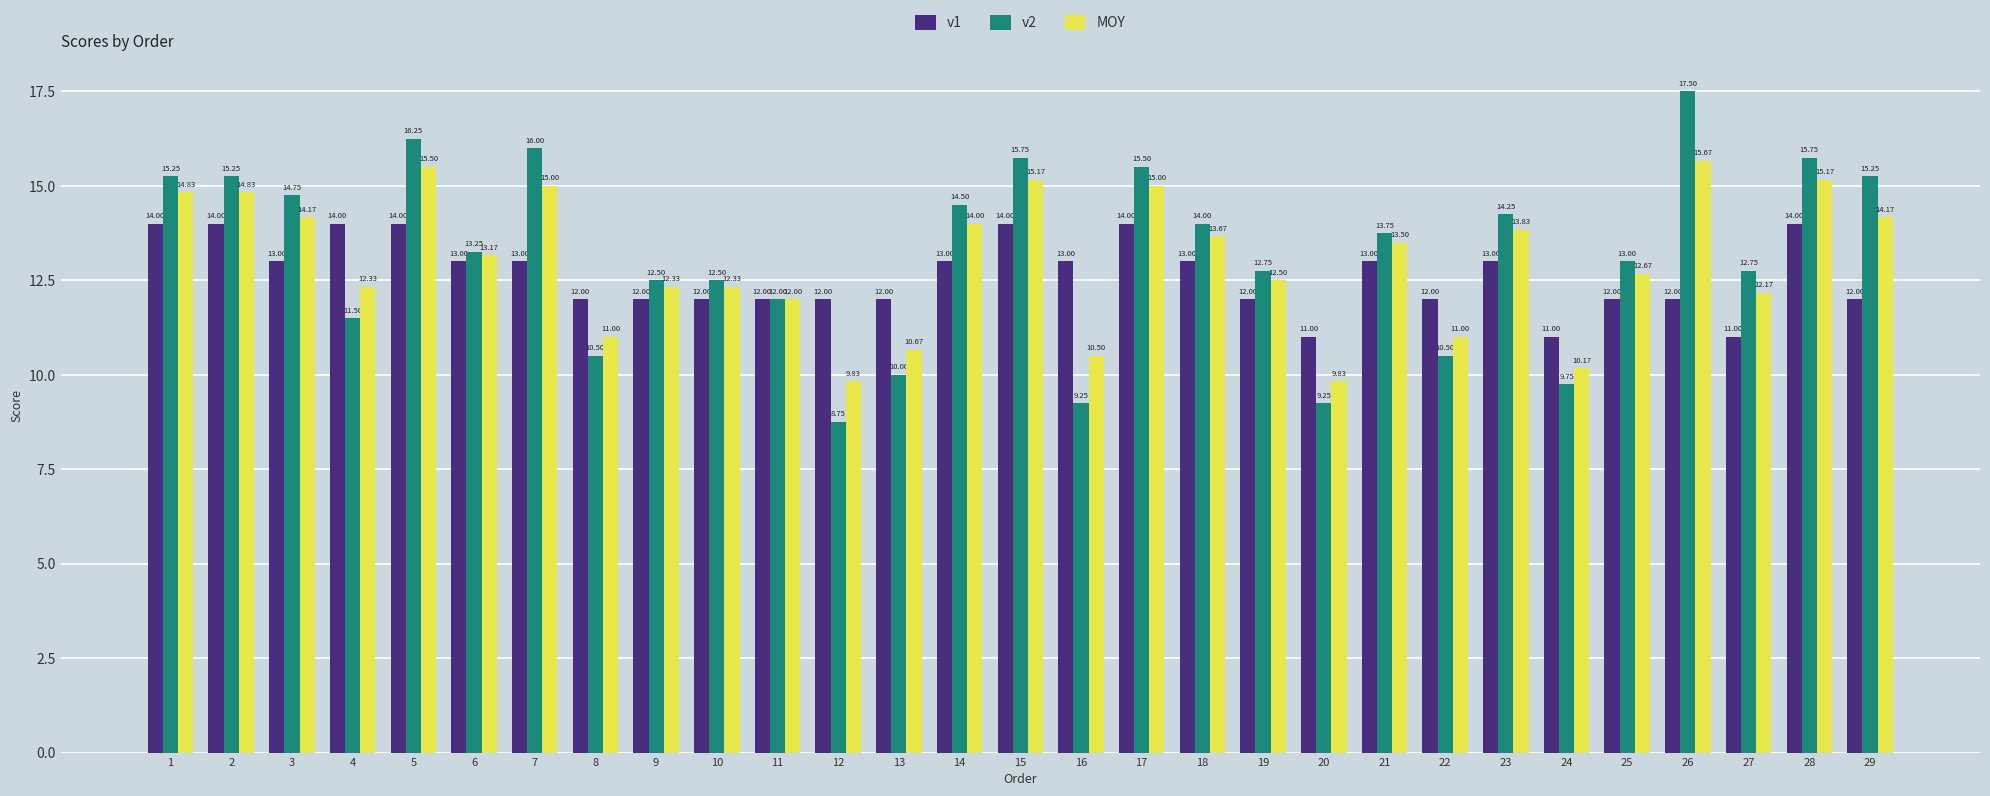

Between 7 and 27, which series saw the biggest shift?

v2